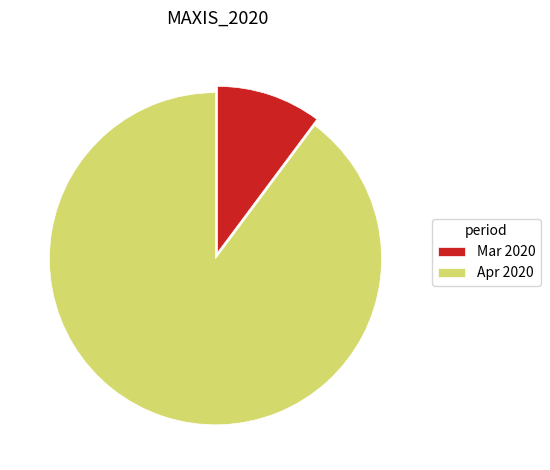

Which slice is the smallest?

Mar 2020